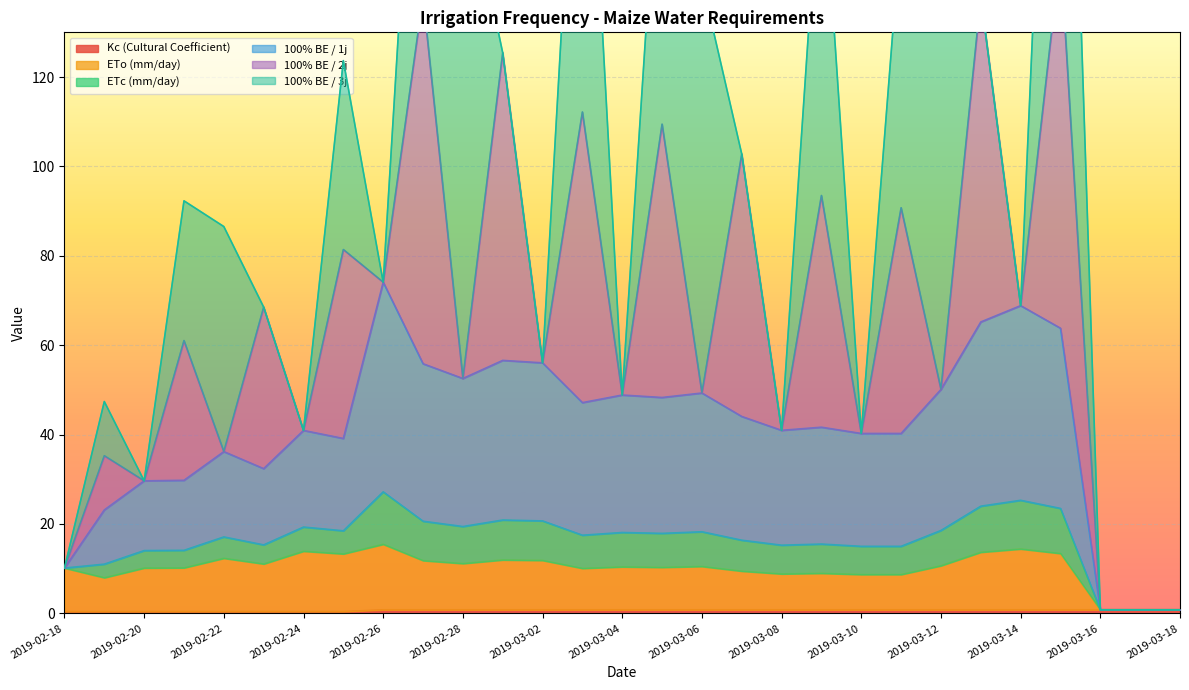

How many data points does each series have?

29